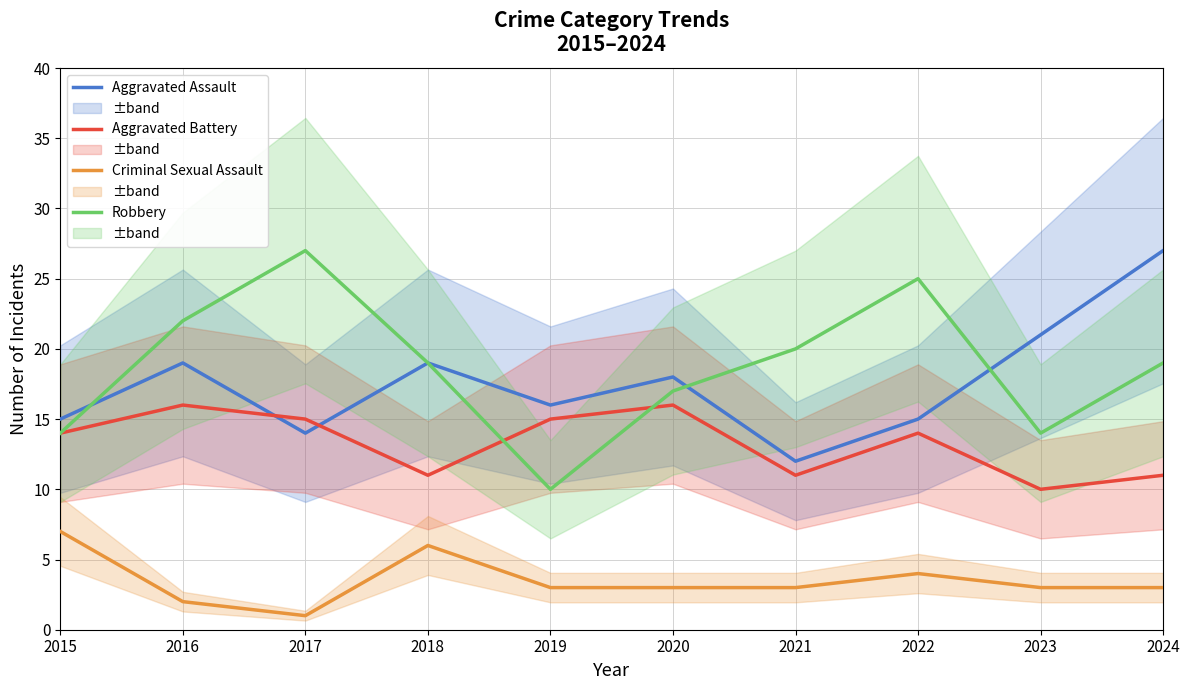

What is the difference between the maximum and minimum values in the Aggravated Assault series?

15